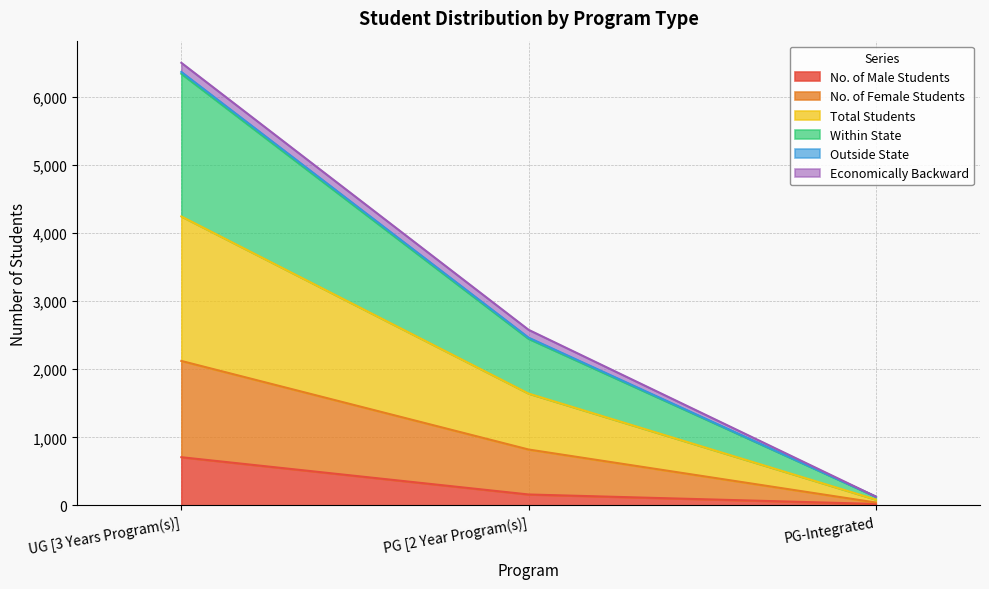

What is the highest value of the No. of Male Students series?

708